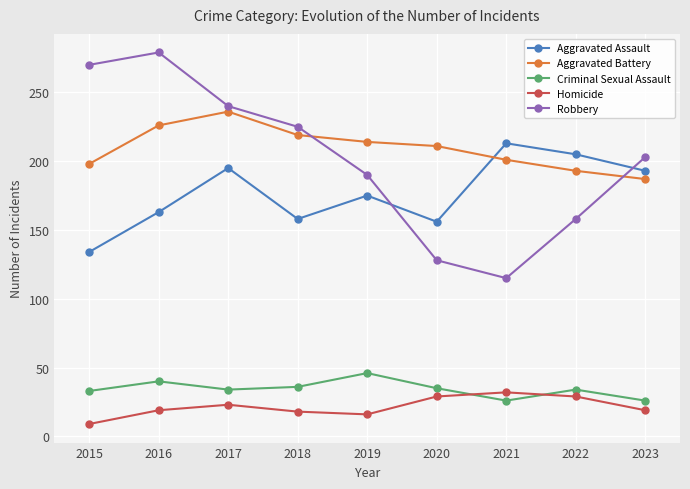

Is this an area chart (filled region under the line)?

No